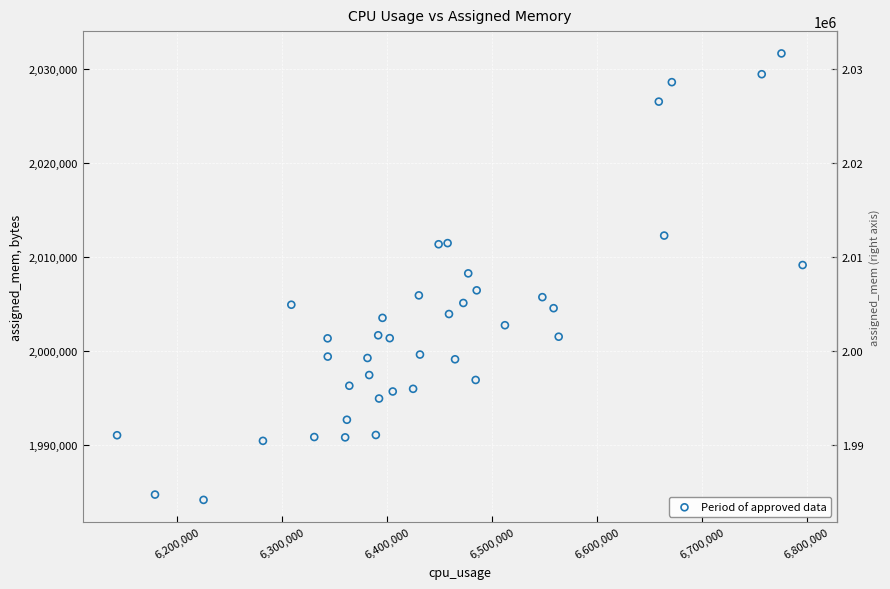

What is the range of X values (max minus min)?

653742.5